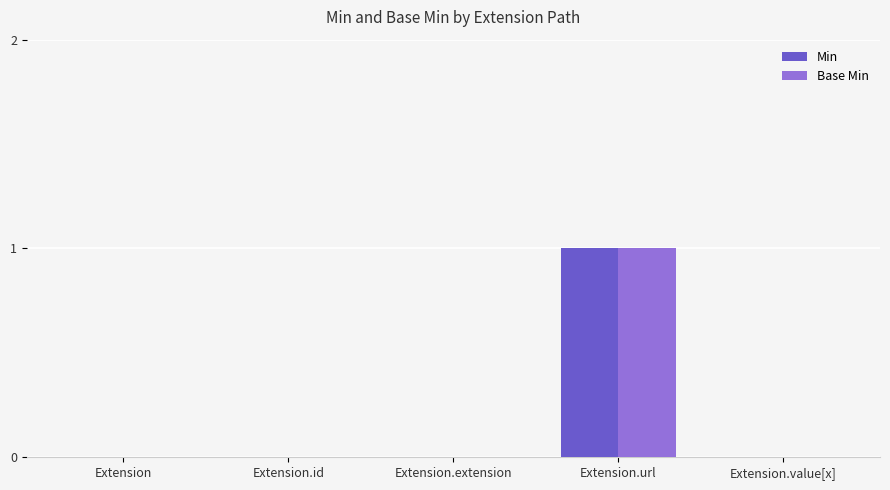

Is it true that Base Min equals 0 at Extension.value[x]?

True